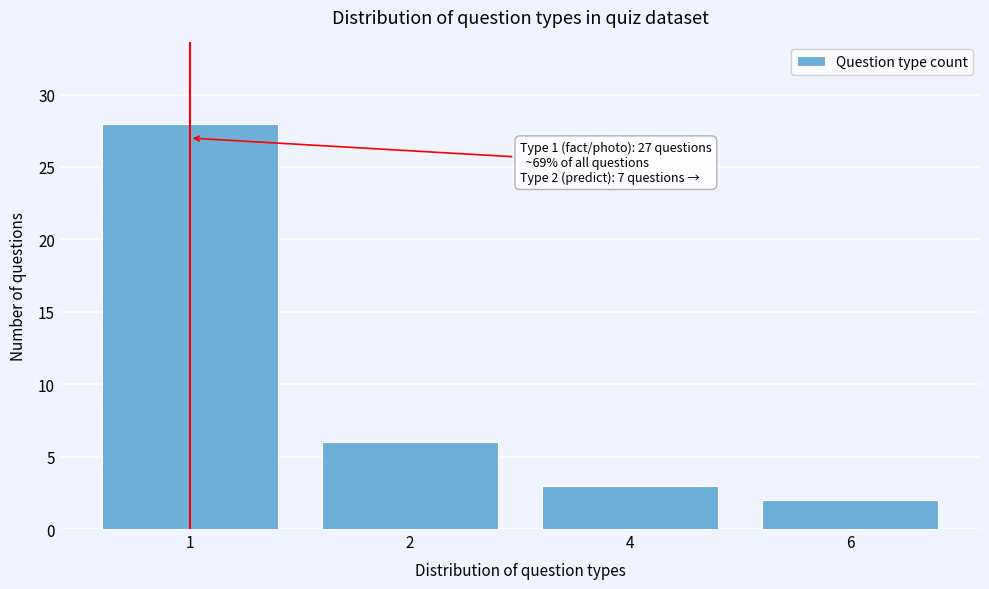

Reading left to right, transcribe all the data shown in this chart.

28	6	3	2